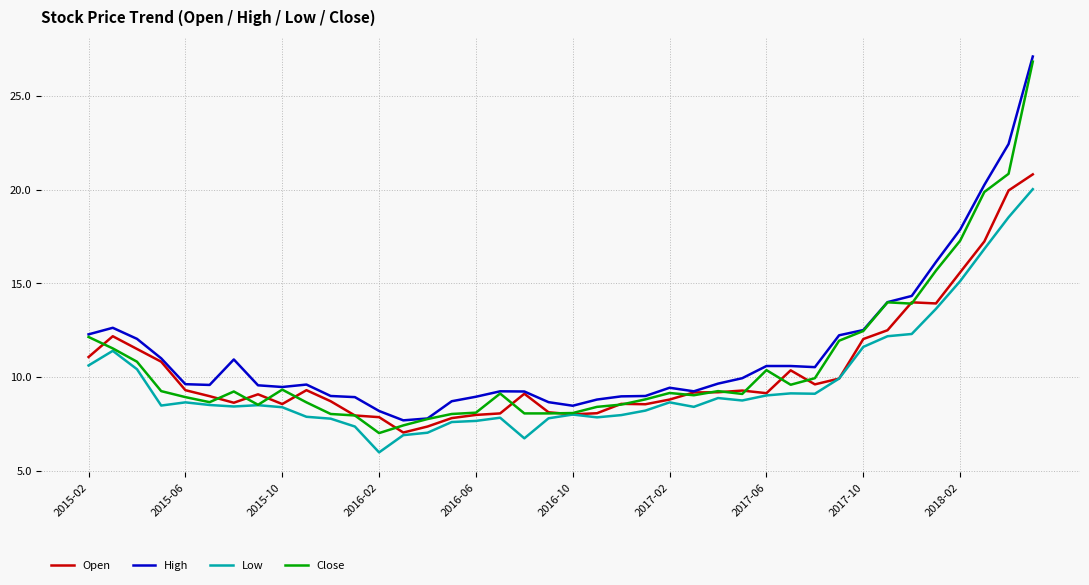

What is the maximum value for Close?

26.8